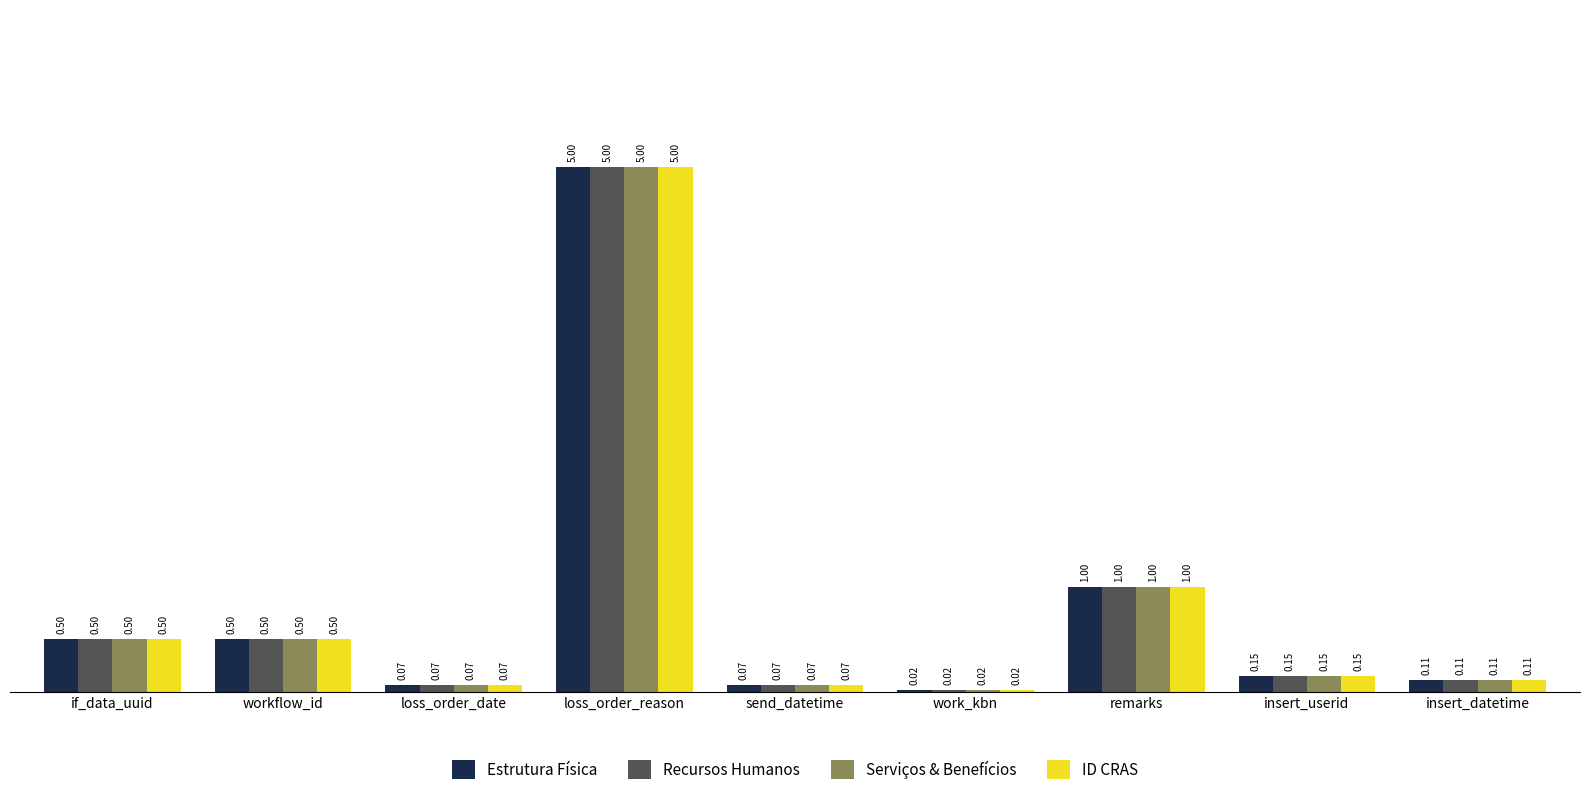

What is the difference between the maximum and minimum values in the Recursos Humanos series?

5.0